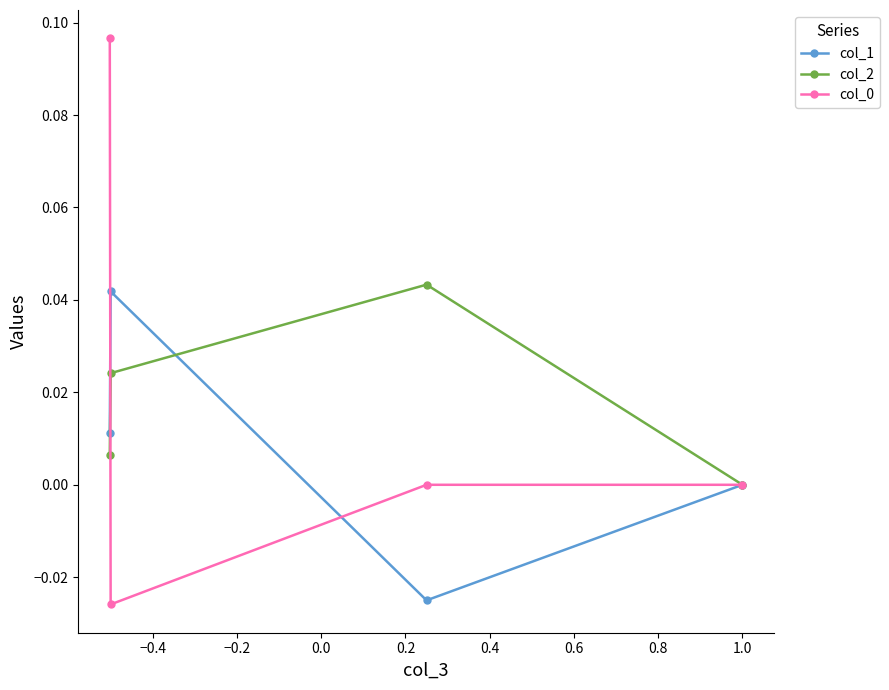

In col_2, how many points are higher than both neighbors (excluding endpoints)?

1